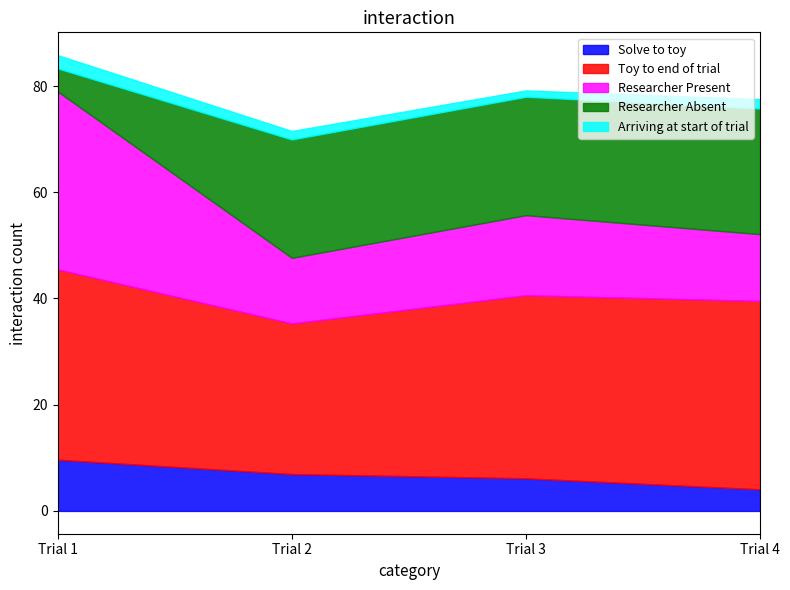

How many lines are shown in the chart?

5